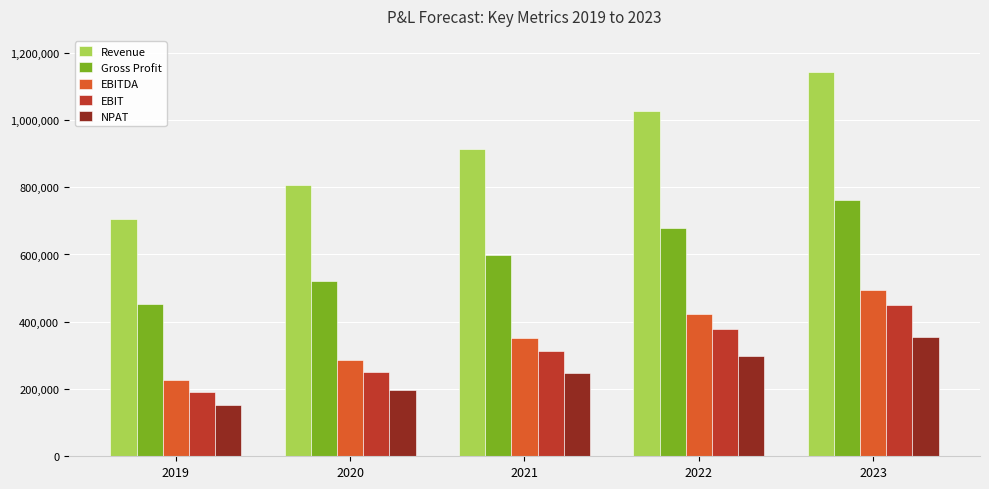

What is the sum of the Gross Profit values at 2021 and 2020?

1121322.9